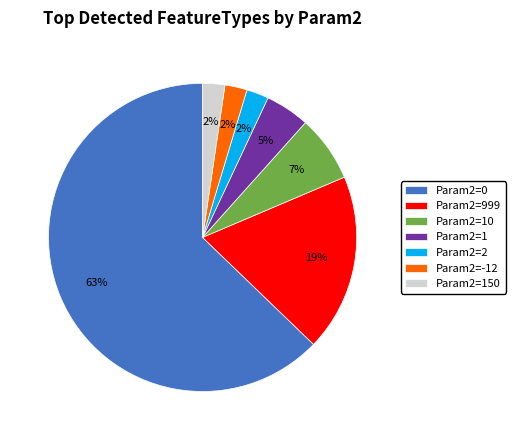

Combined, do Param2=999 and Param2=1 account for over 50%?

No